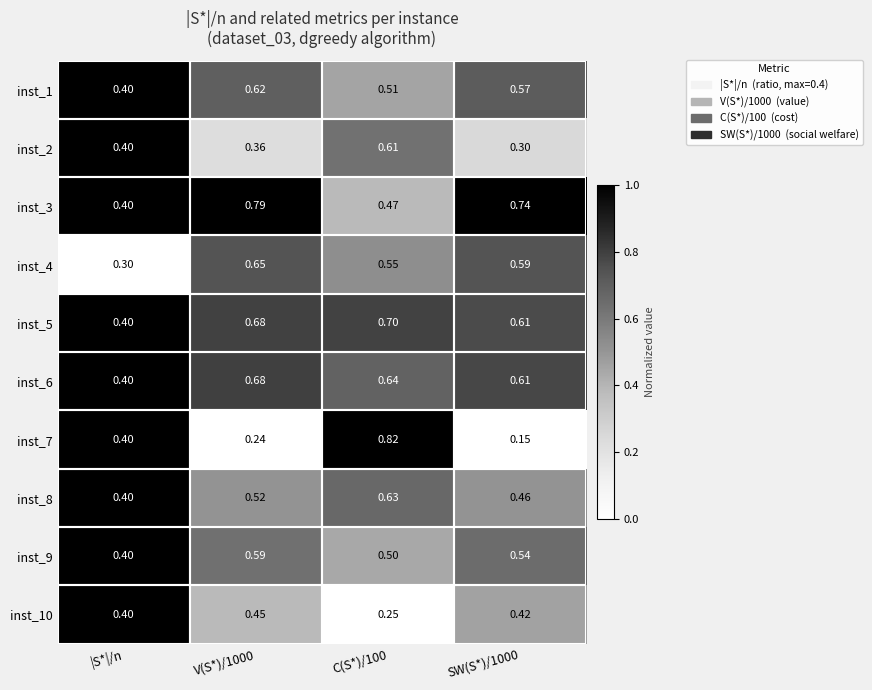

Is the value of inst_5 at SW(S*)/1000 greater than the value of inst_4 at SW(S*)/1000?

Yes